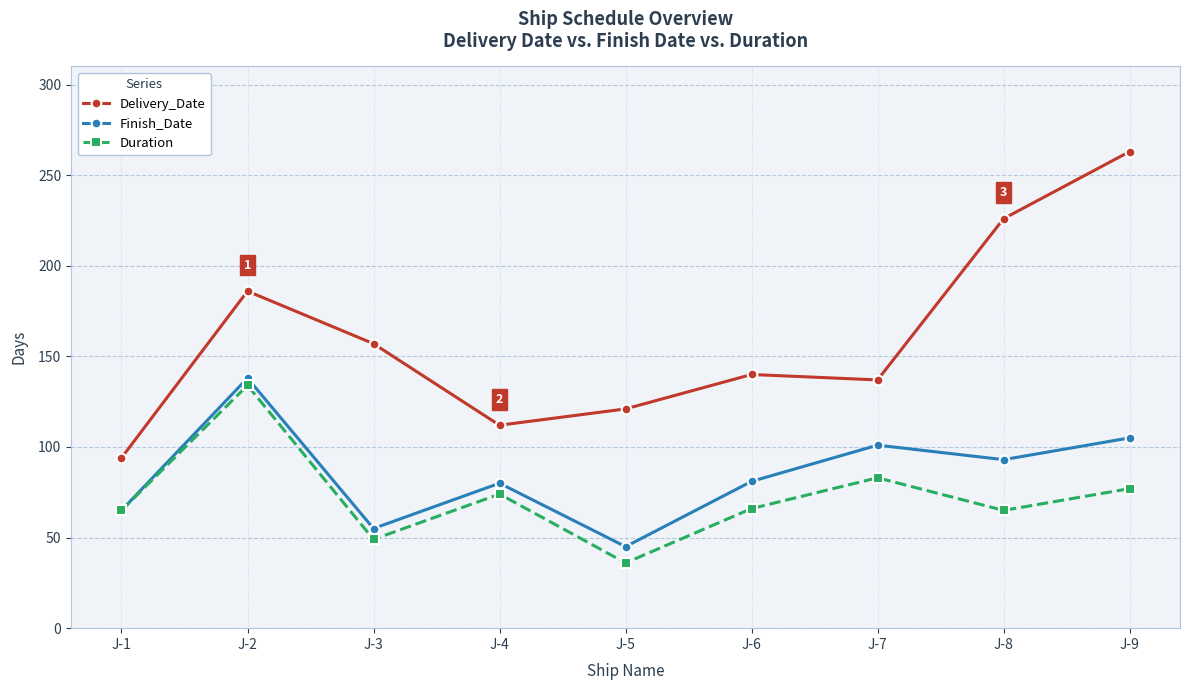

Where is the first local minimum for Delivery_Date?

J-4